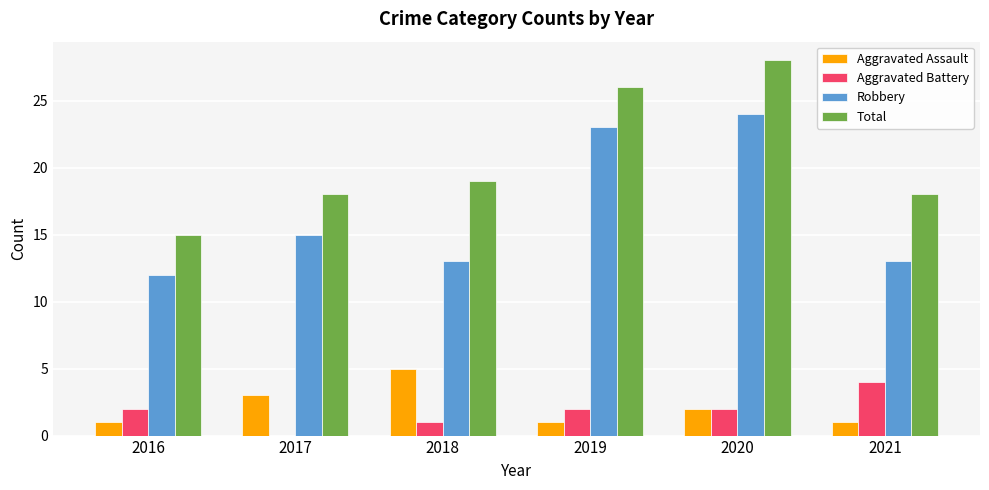

Between 2019 and 2020, which series saw the biggest shift?

Total